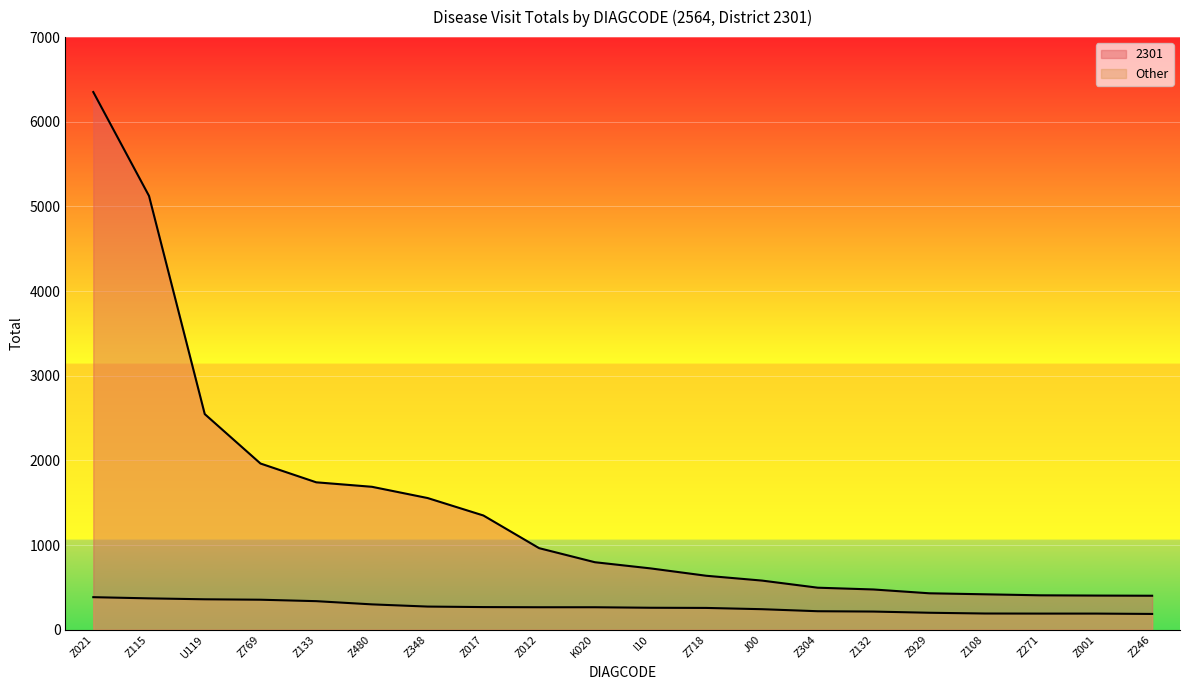

What is the label of the 20th point from the left?

Z246